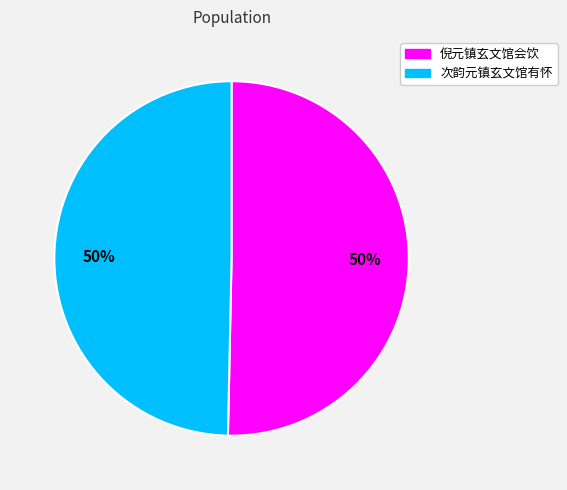

To the nearest percent, what portion does 倪元镇玄文馆会饮 represent?

50%